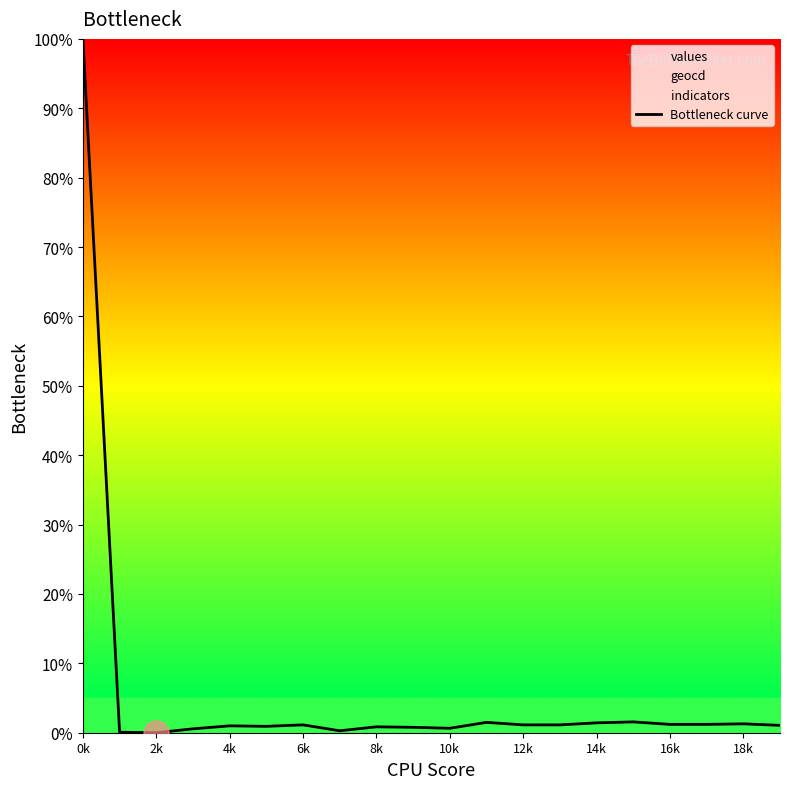

What is the highest value of the Bottleneck curve series?

100.0